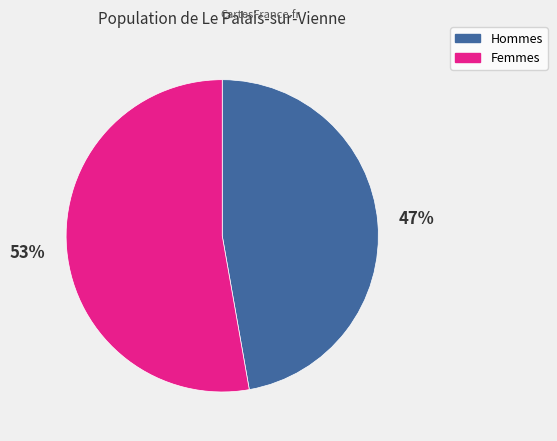

Which slice represents more than half of the pie?

Femmes